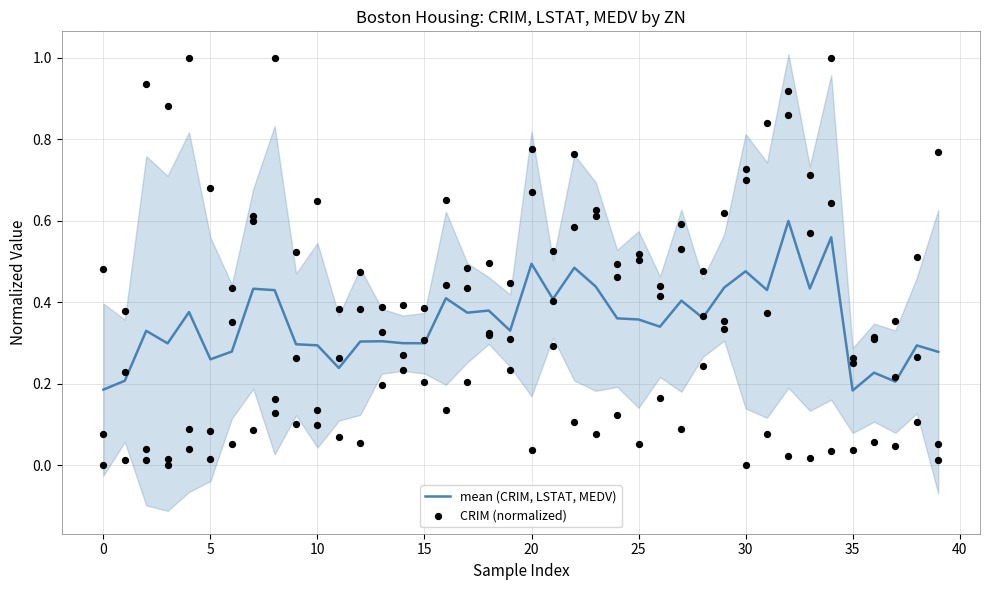

At which category is the sum across all series the highest?

34